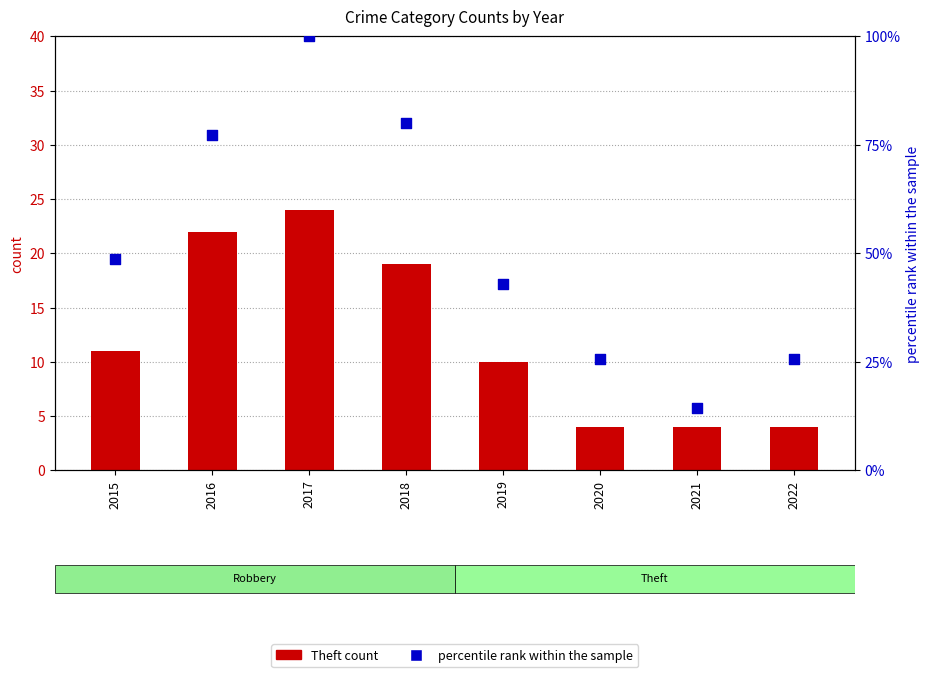

What are all the series names shown in the legend?

Theft count, percentile rank within the sample